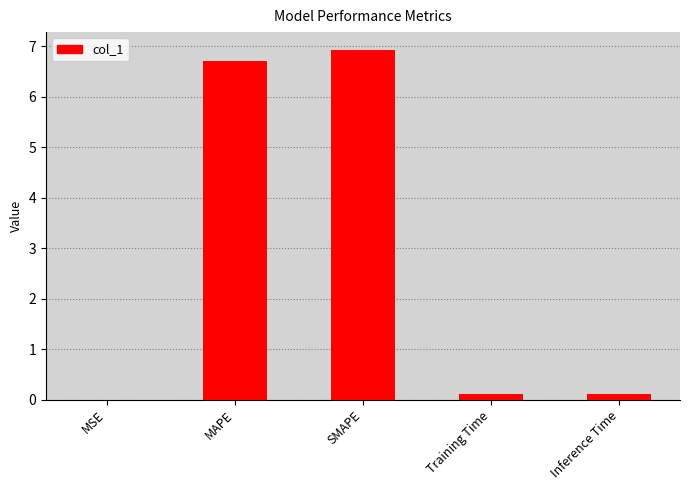

What is the greatest value displayed?

6.9